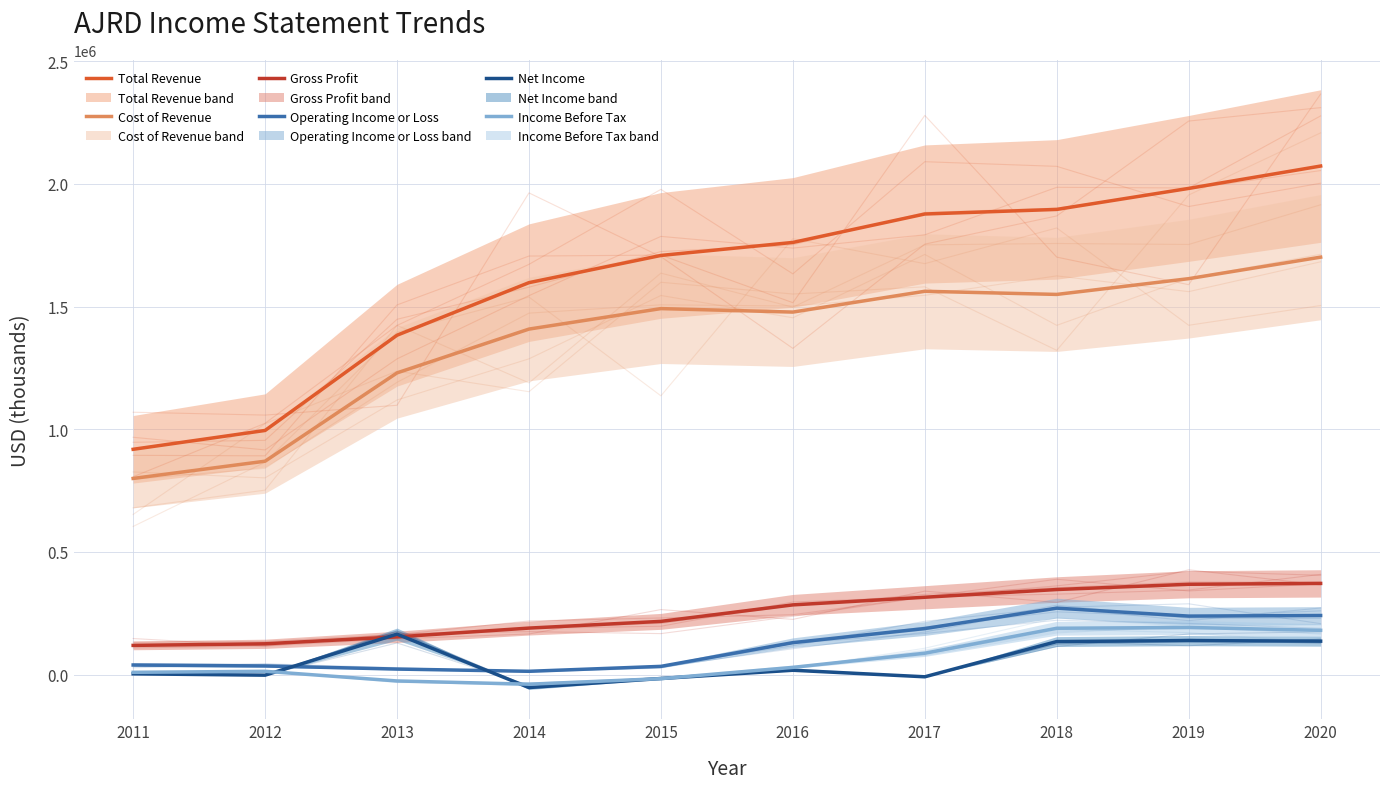

Is it true that Total Revenue equals 1708300 at 2015?

True